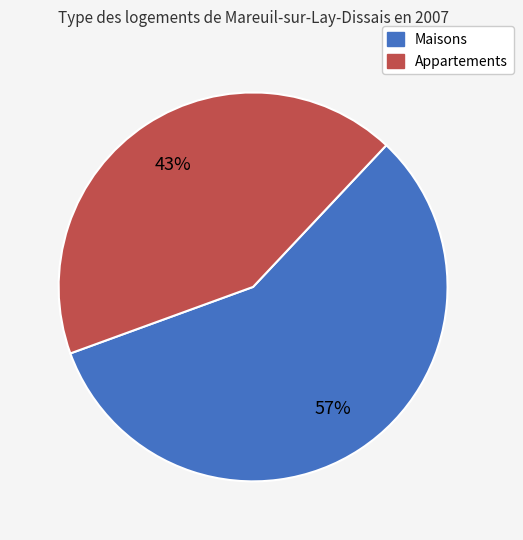

To the nearest percent, what is the average slice percentage?

50%